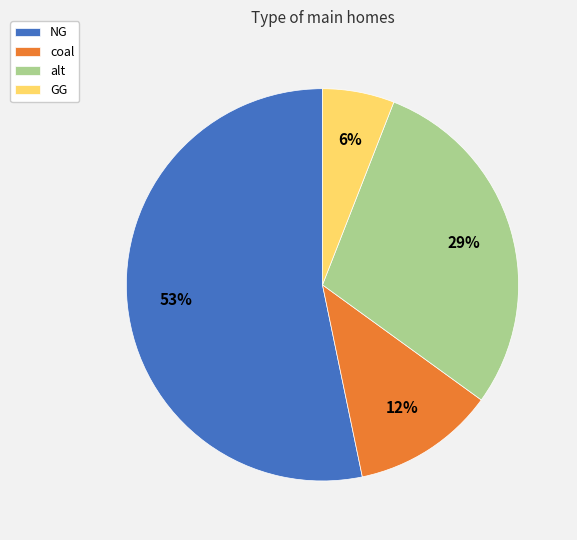

Between alt and GG, which is larger?

alt